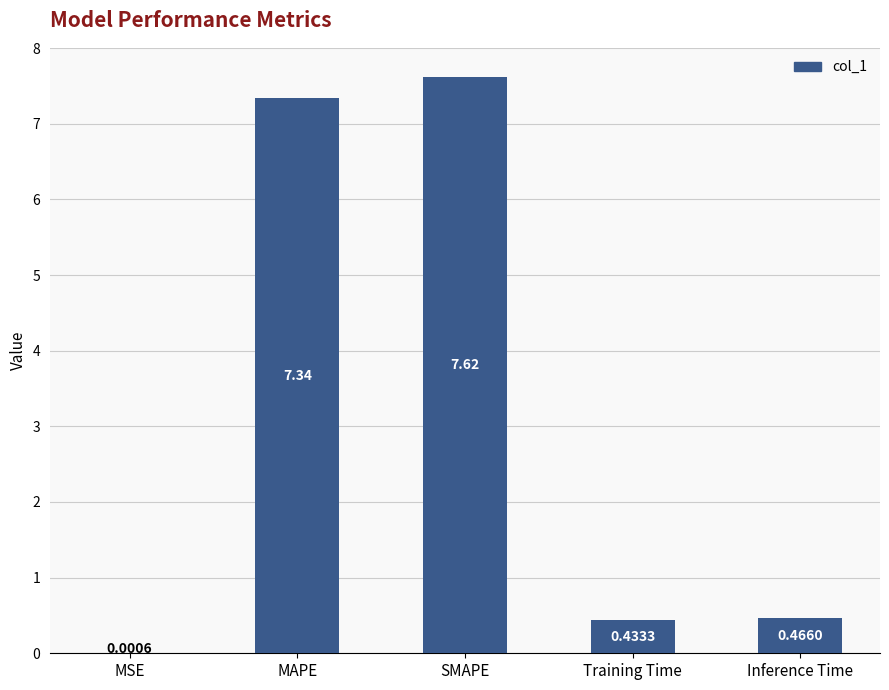

What is the sum of the values at MAPE and Training Time?

7.8